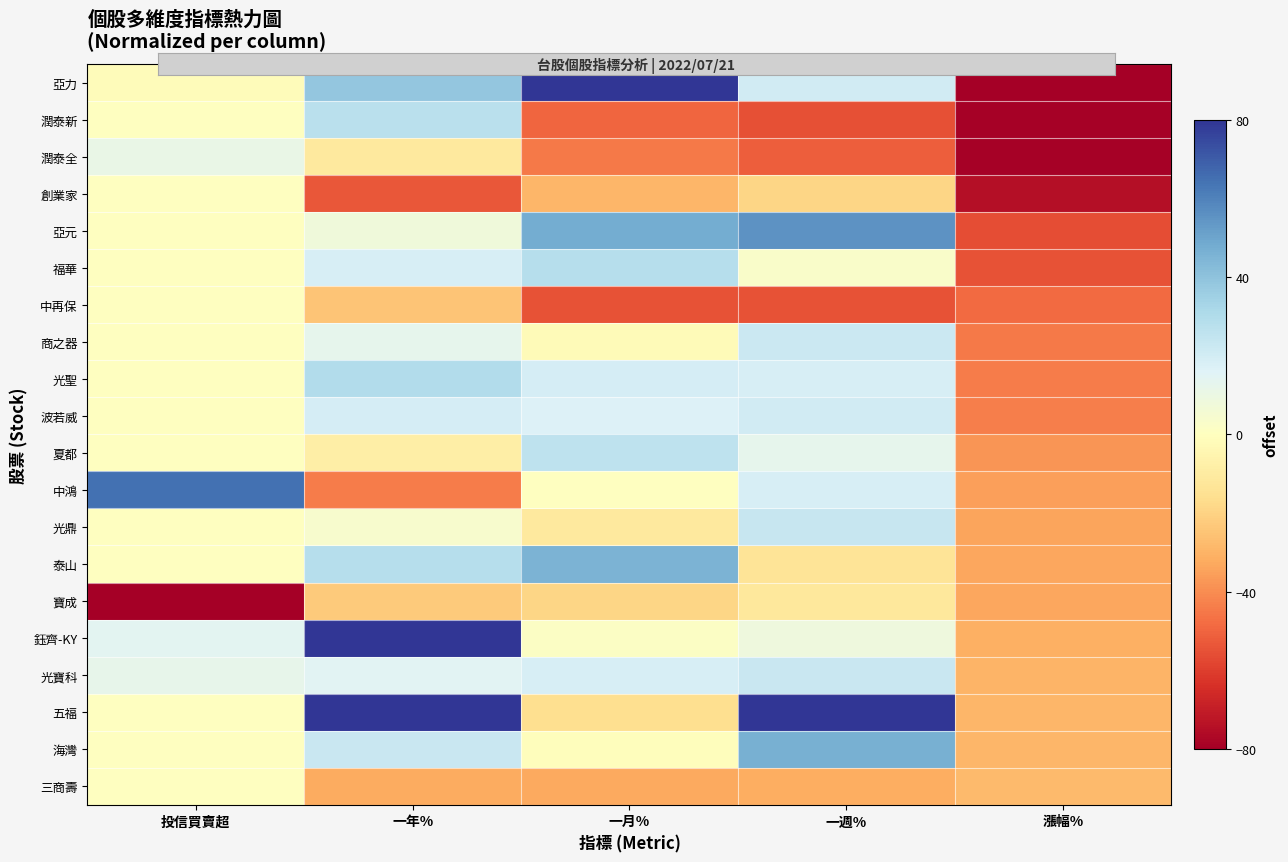

Rank the series at 一週% from lowest to highest value.

潤泰新, 中再保, 潤泰全, 三商壽, 創業家, 泰山, 寶成, 福華, 鈺齊-KY, 夏都, 光聖, 中鴻, 波若威, 亞力, 商之器, 光寶科, 光鼎, 海灣, 亞元, 五福